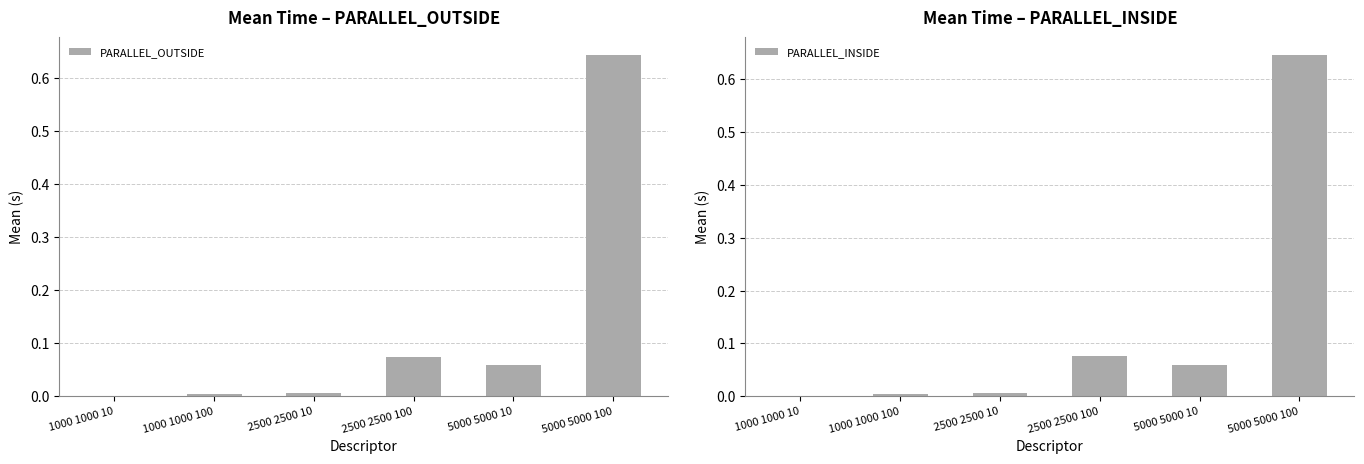

At how many categories does at least one series exceed 0?

6